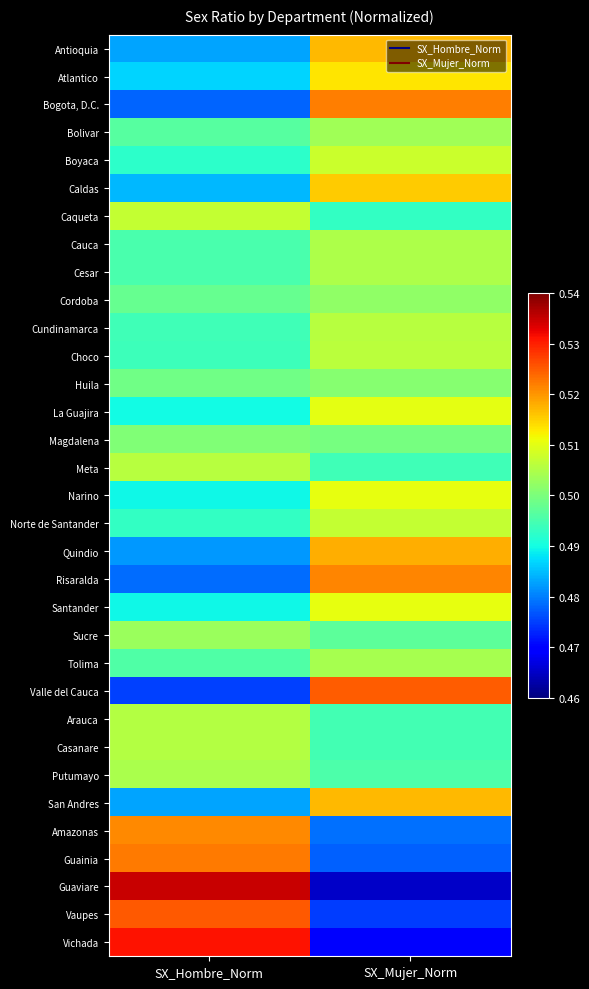

Which series has the largest total across all categories?

Antioquia